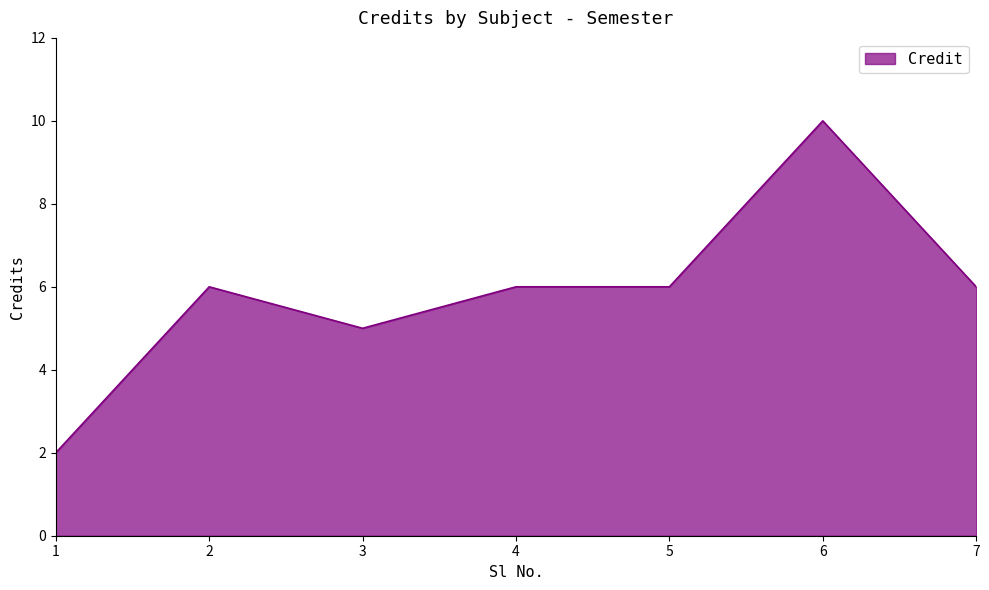

What is the change in value from 1 to 2?

+4